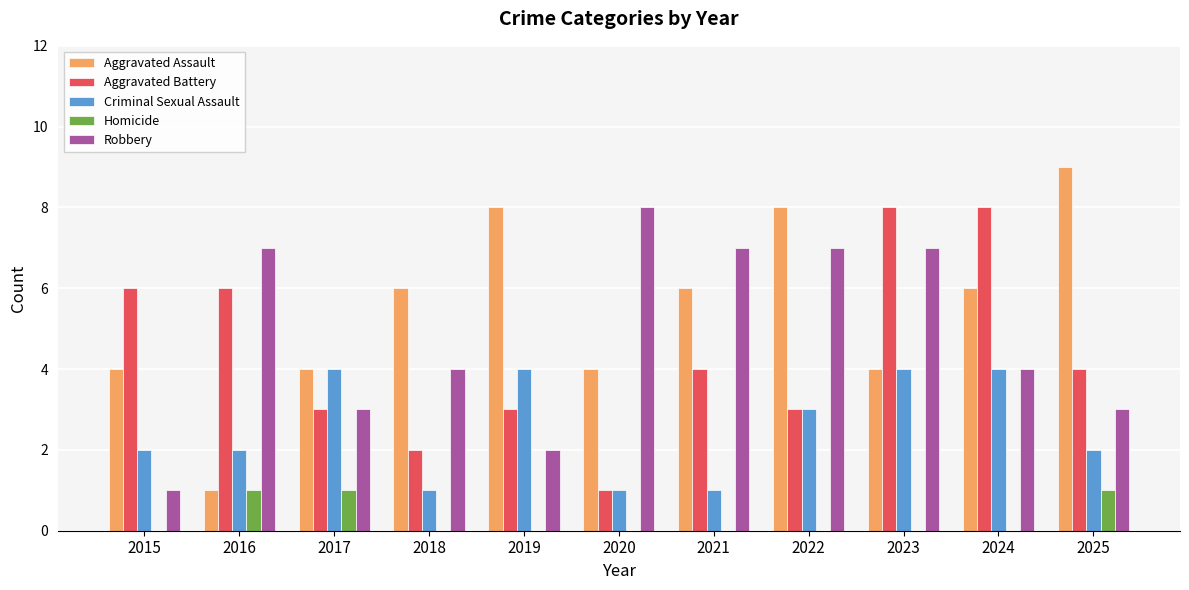

True or false: Criminal Sexual Assault has a value of 0 at 2020.

False